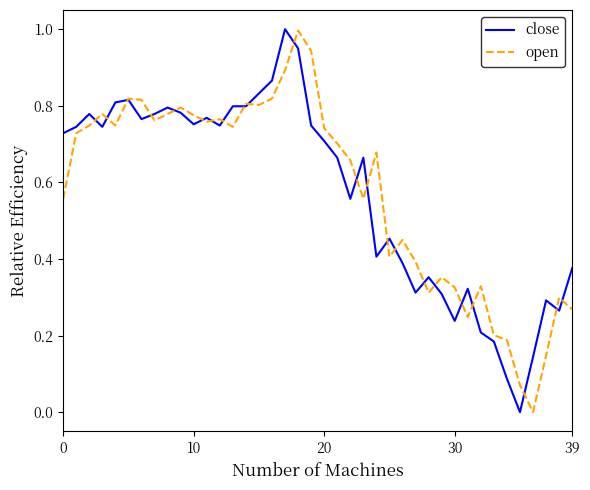

After their last crossing, which series has the higher values: open or close?

close